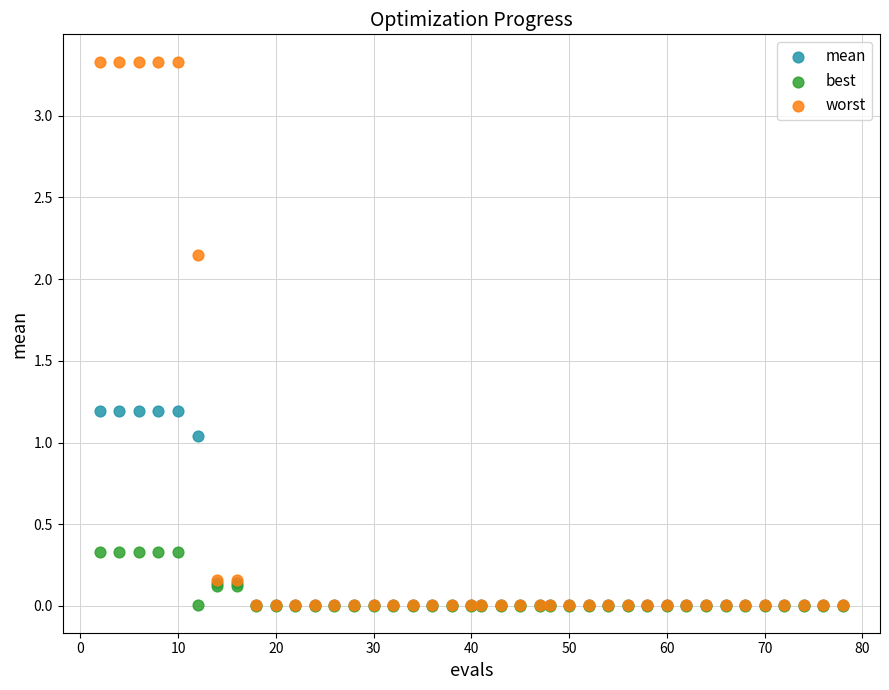

What are all the series names shown in the legend?

mean, best, worst